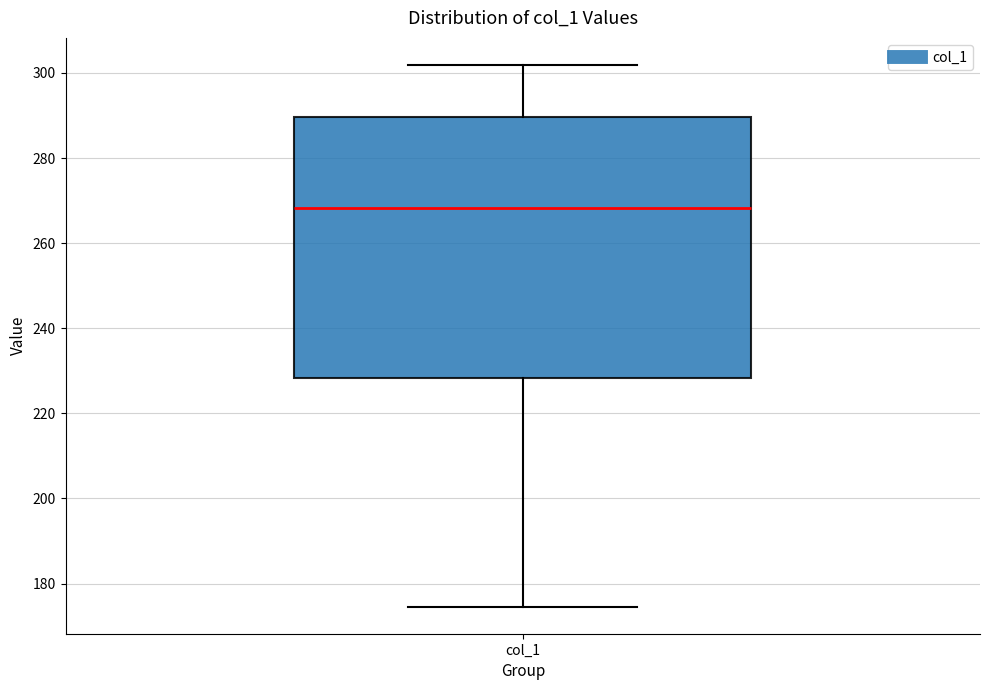

Where does the median line of the box for col_1 sit on the y-axis? The values are not printed on the chart, so give them approximately, as read against the axis.

268